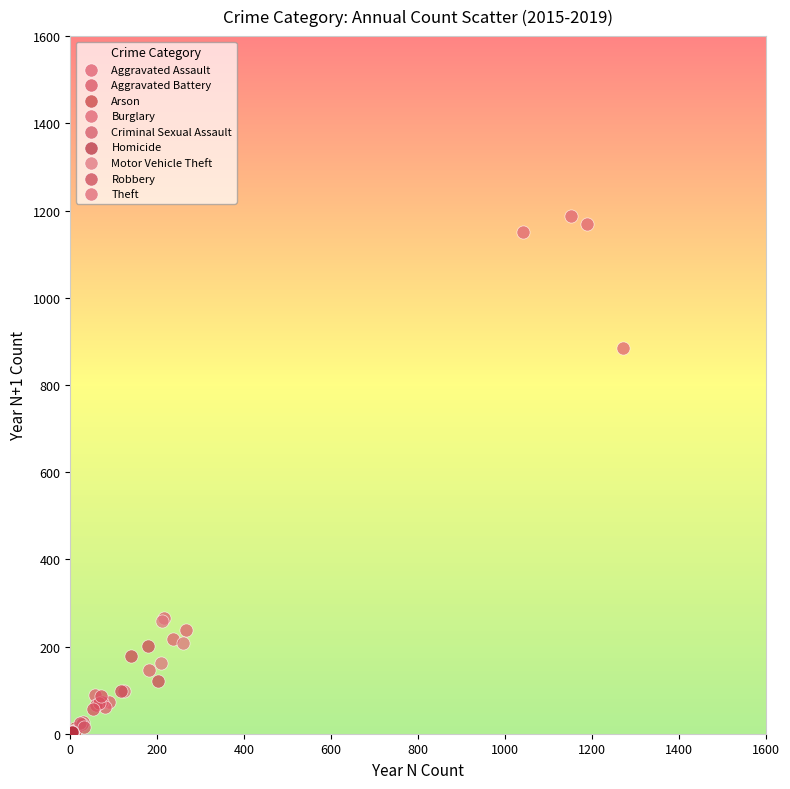

Which series contains the highest Y value?

Theft